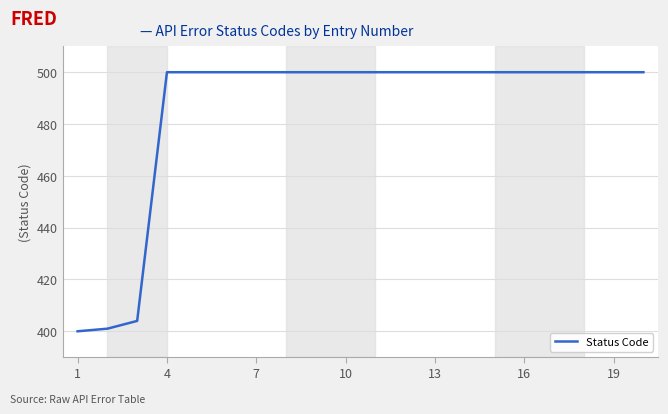

How many lines are shown in the chart?

1